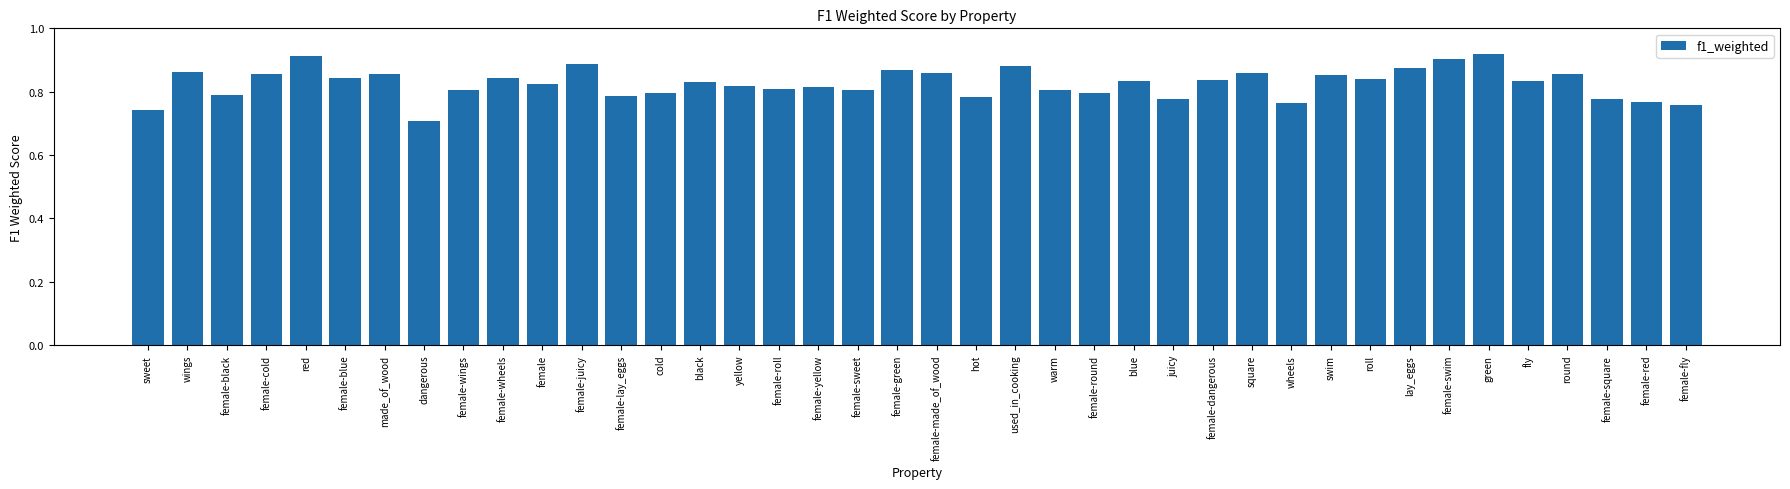

Are the bars horizontal?

No